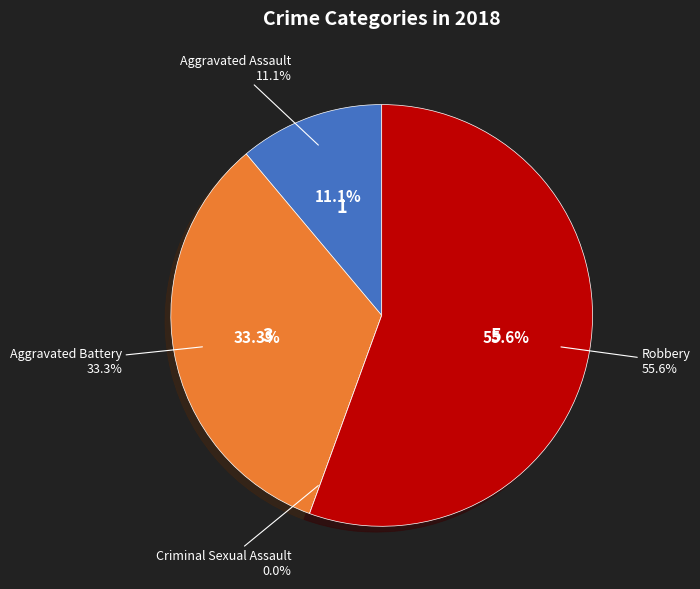

Which has a higher value, Robbery or Aggravated Assault?

Robbery